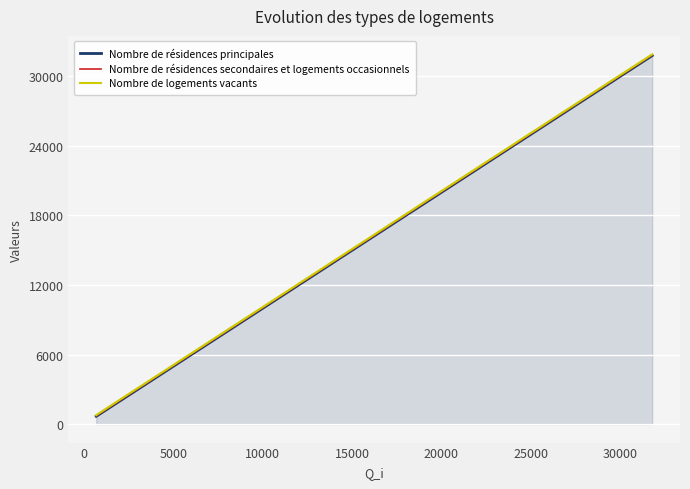

What is the maximum value shown in the chart?

31898